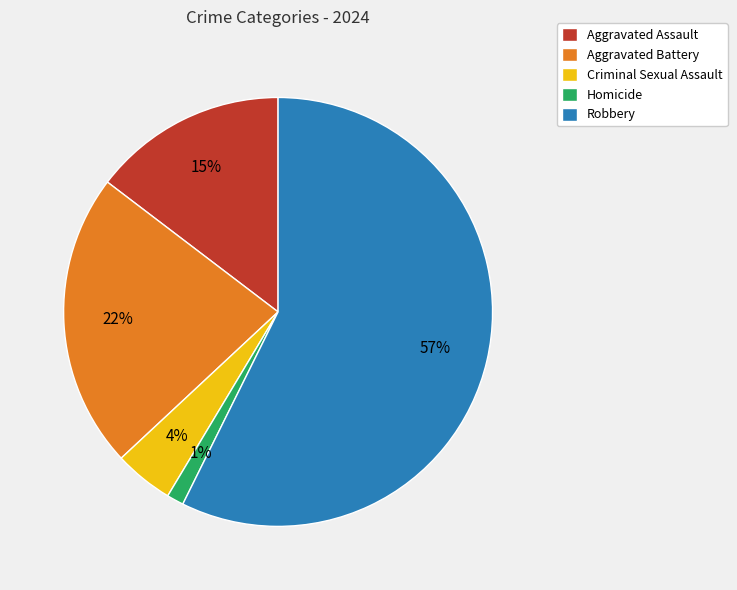

Combined, do Criminal Sexual Assault and Aggravated Battery account for over 50%?

No